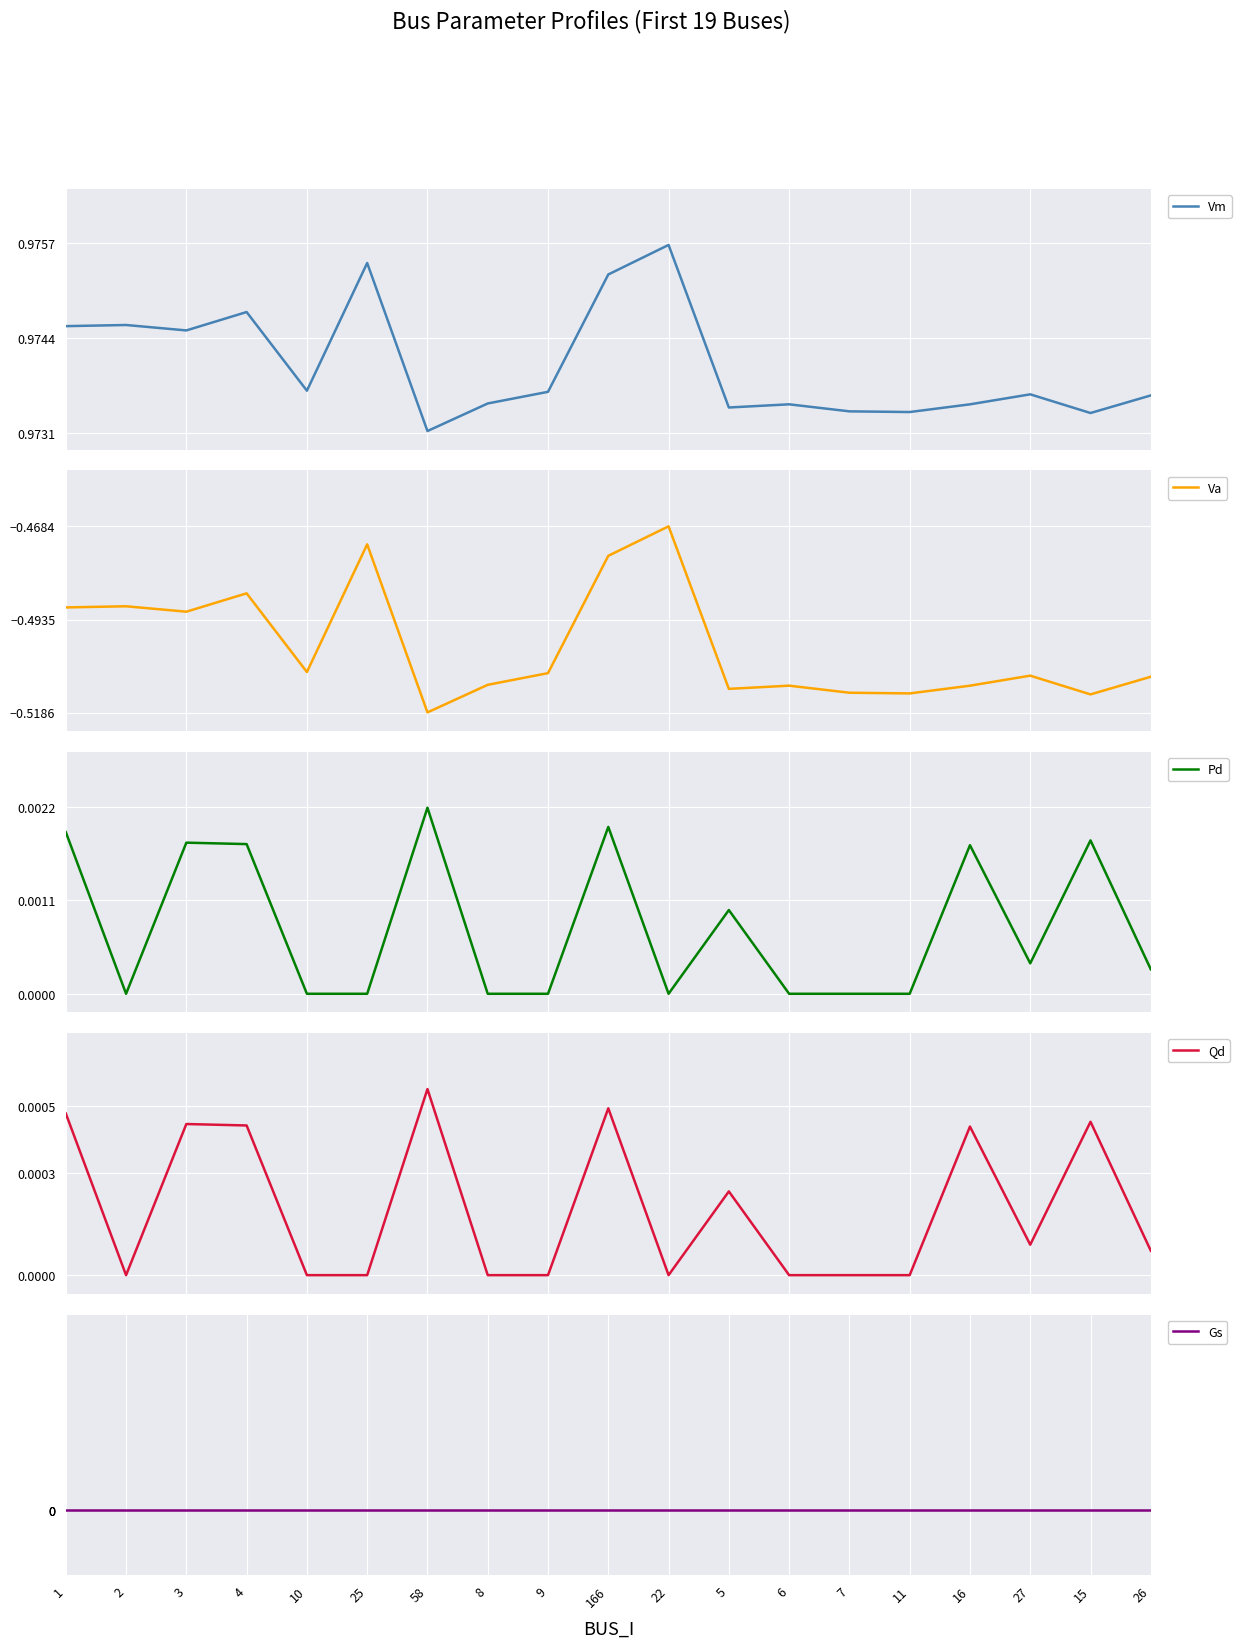

Count the number of data series in this chart.

5